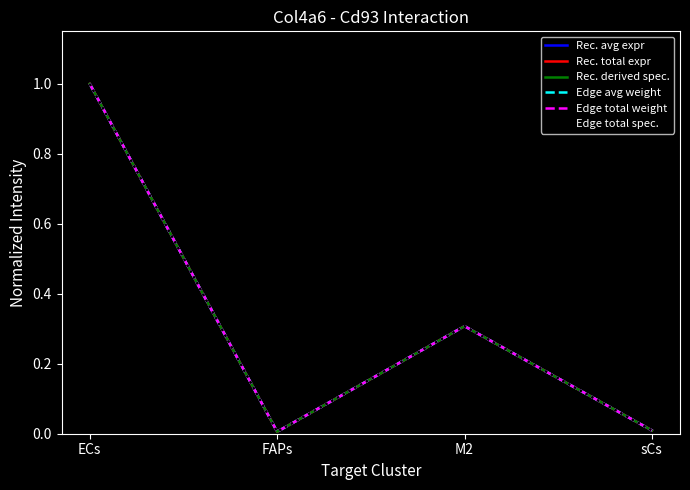

Reading left to right, transcribe all the data shown in this chart.

Rec. avg expr: ECs=1.0	FAPs=0.0	M2=0.3	sCs=0.0
Rec. total expr: ECs=1.0	FAPs=0.0	M2=0.3	sCs=0.0
Rec. derived spec.: ECs=1.0	FAPs=0.0	M2=0.3	sCs=0.0
Edge avg weight: ECs=1.0	FAPs=0.0	M2=0.3	sCs=0.0
Edge total weight: ECs=1.0	FAPs=0.0	M2=0.3	sCs=0.0
Edge total spec.: ECs=1.0	FAPs=0.0	M2=0.3	sCs=0.0